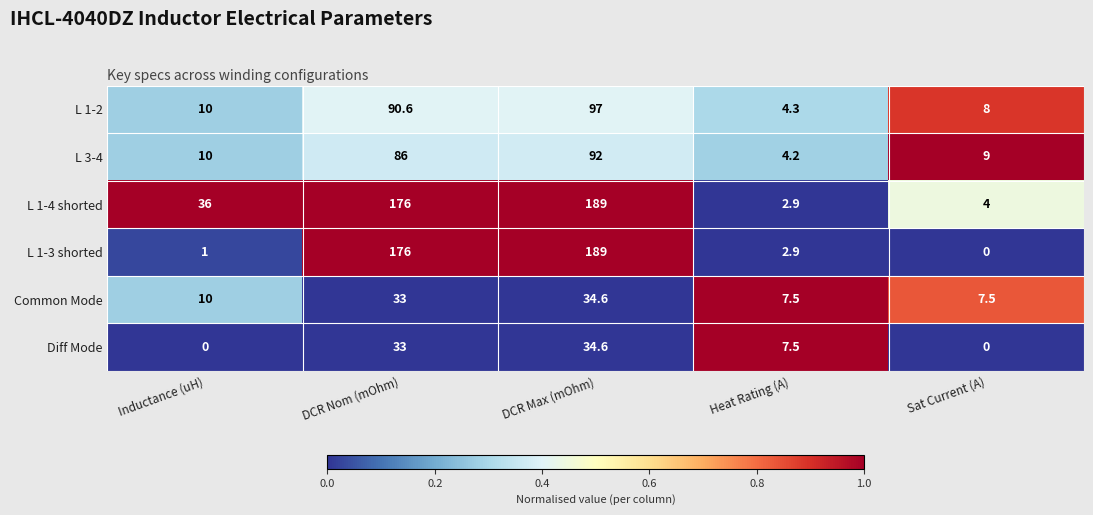

Which series changed the most between Inductance (uH) and DCR Nom (mOhm)?

L 1-3 shorted